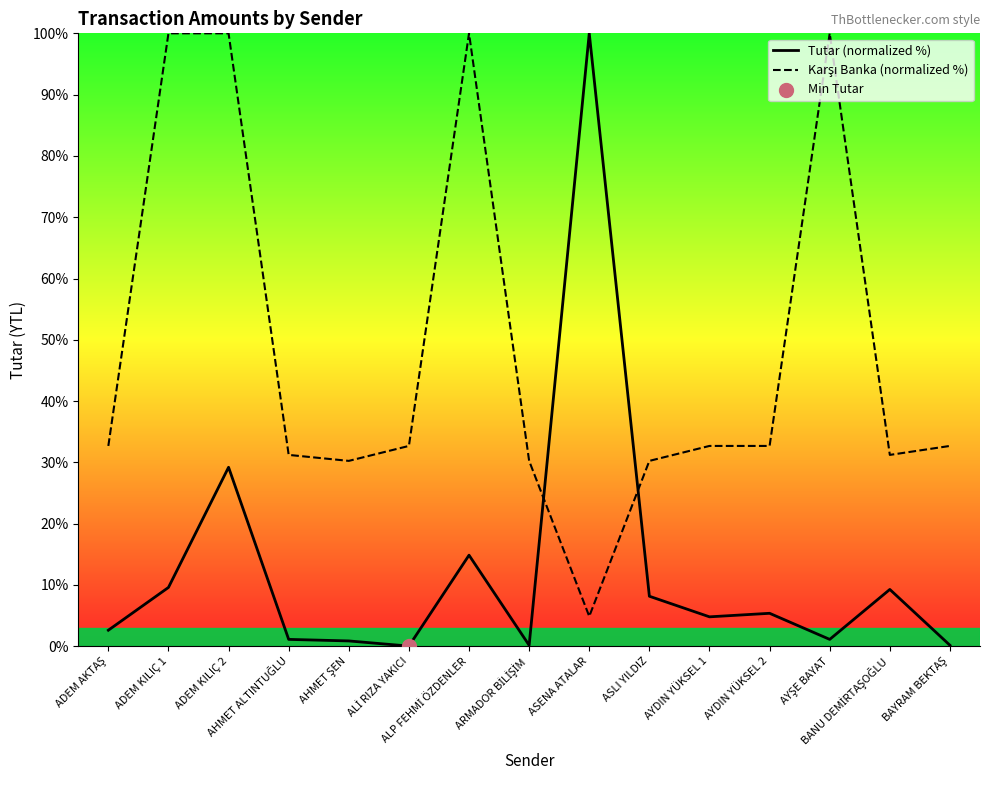

Which series contains the lowest Y value?

Tutar (normalized %)